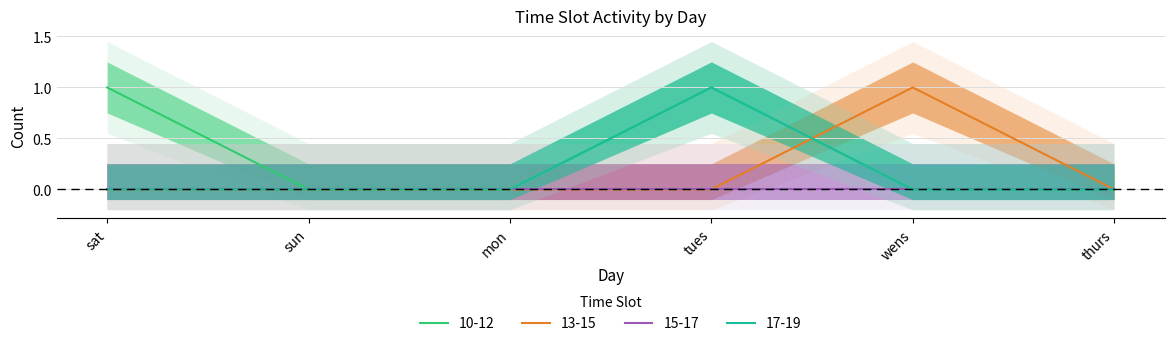

What is the label of the 1st point from the left?

sat